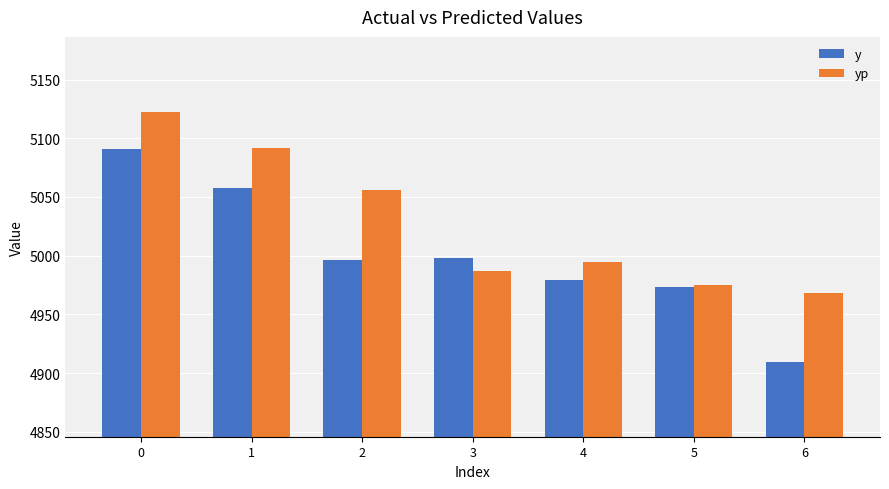

What is the sum of the yp values at 5 and 6?

9943.0